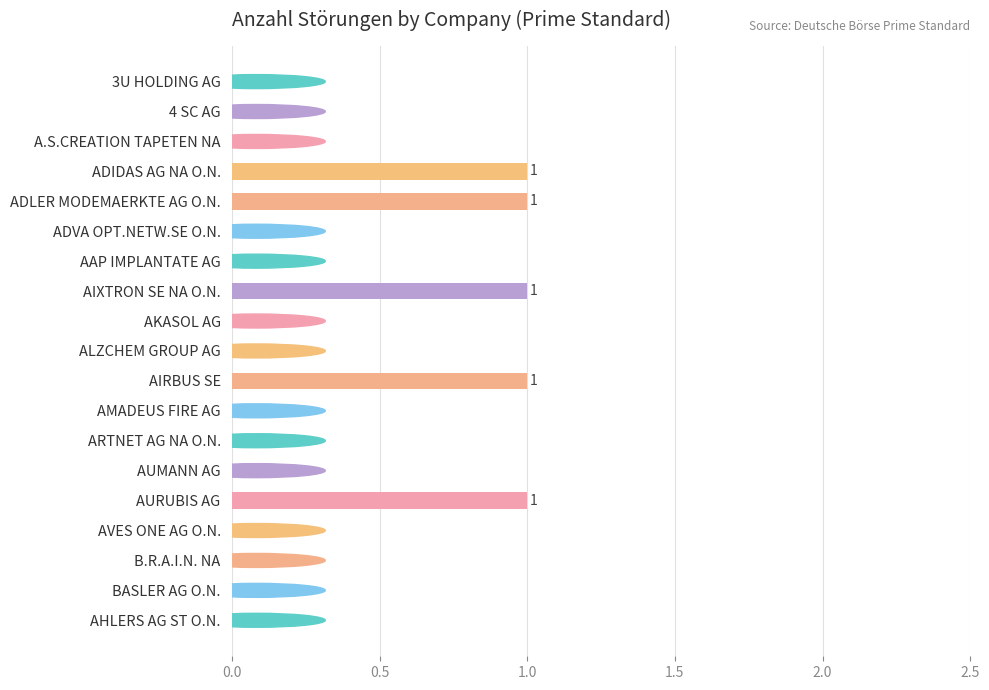

Are the bars grouped side by side (vs. stacked)?

No